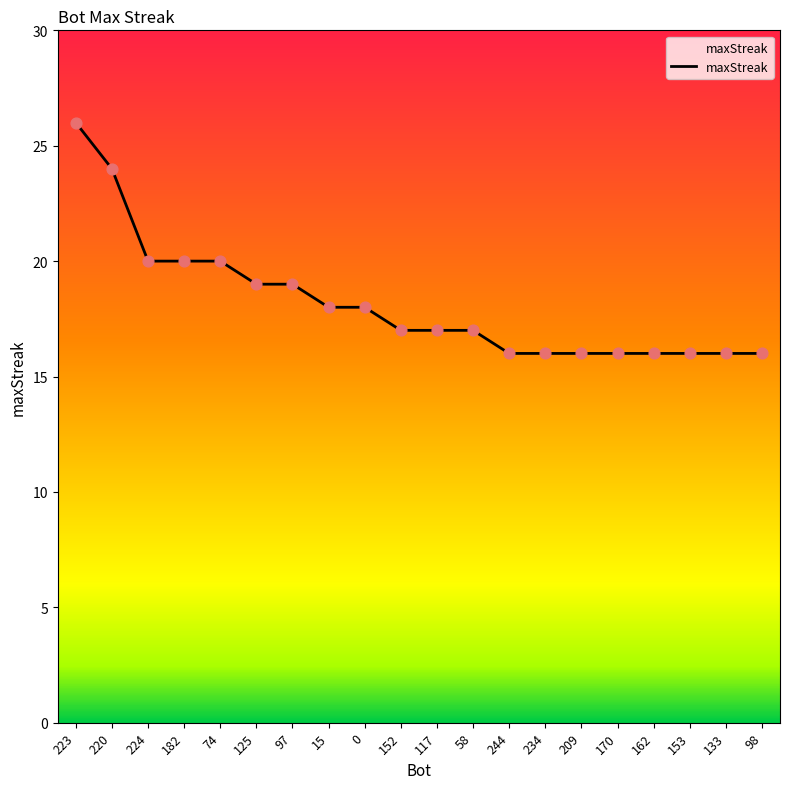

What is the ratio of the value at 153 to the value at 125?

0.8